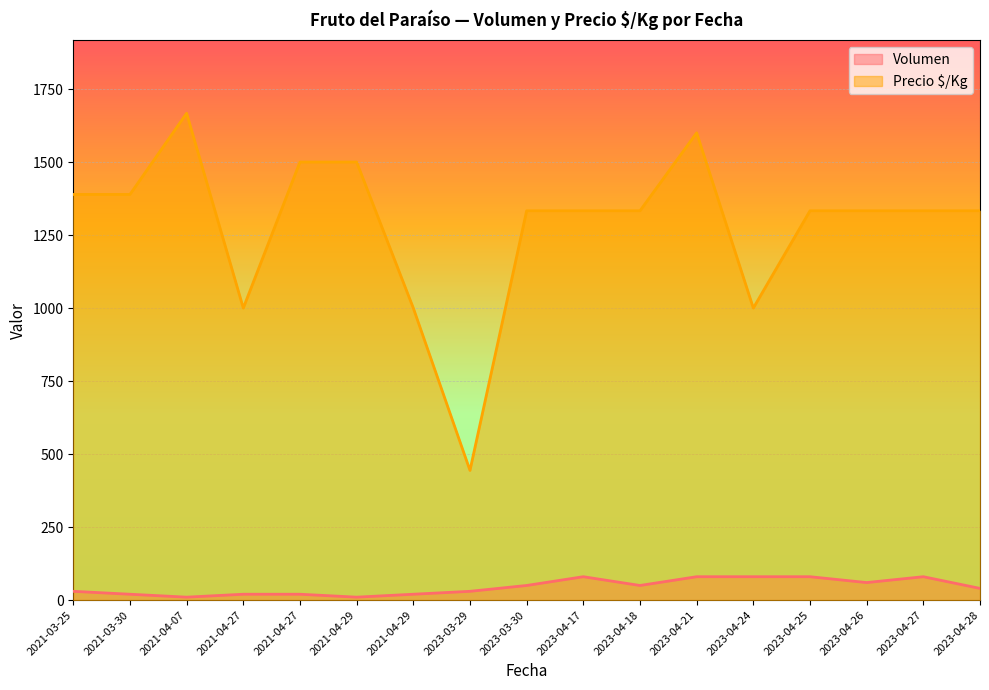

True or false: Volumen has a value of 80 at 2023-04-24.

True